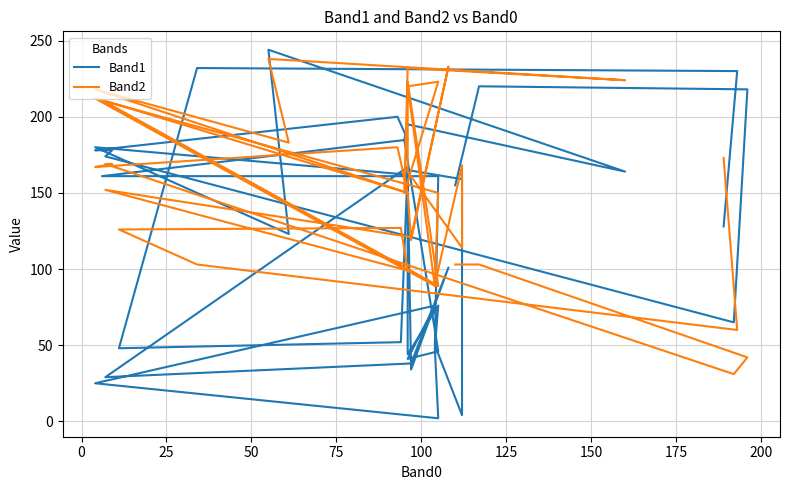

What value does the Band1 series have at 25, to the nearest 10?

160